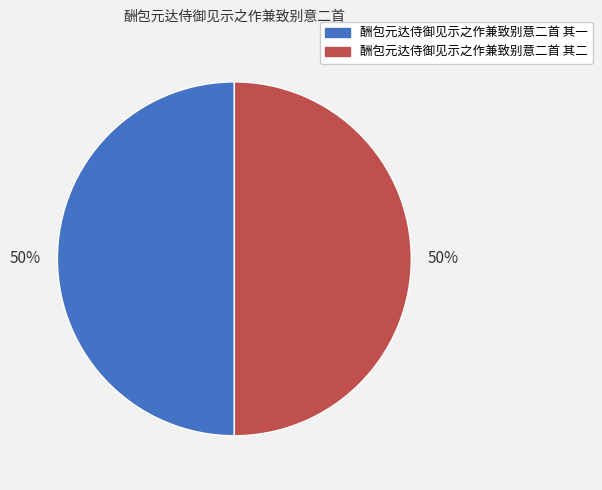

How many slices are in this pie chart?

2